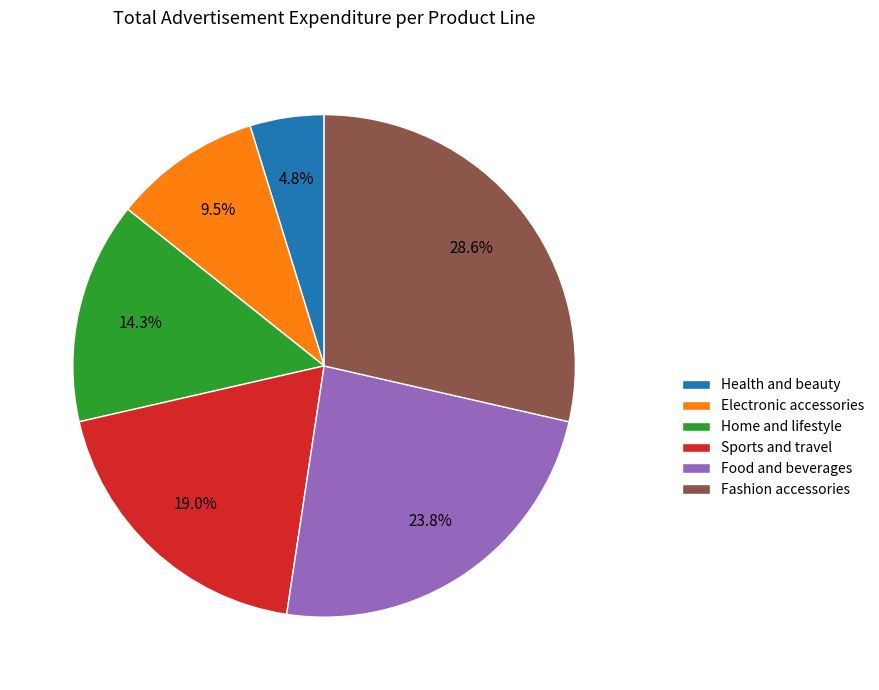

Combined, do Fashion accessories and Health and beauty account for over 50%?

No